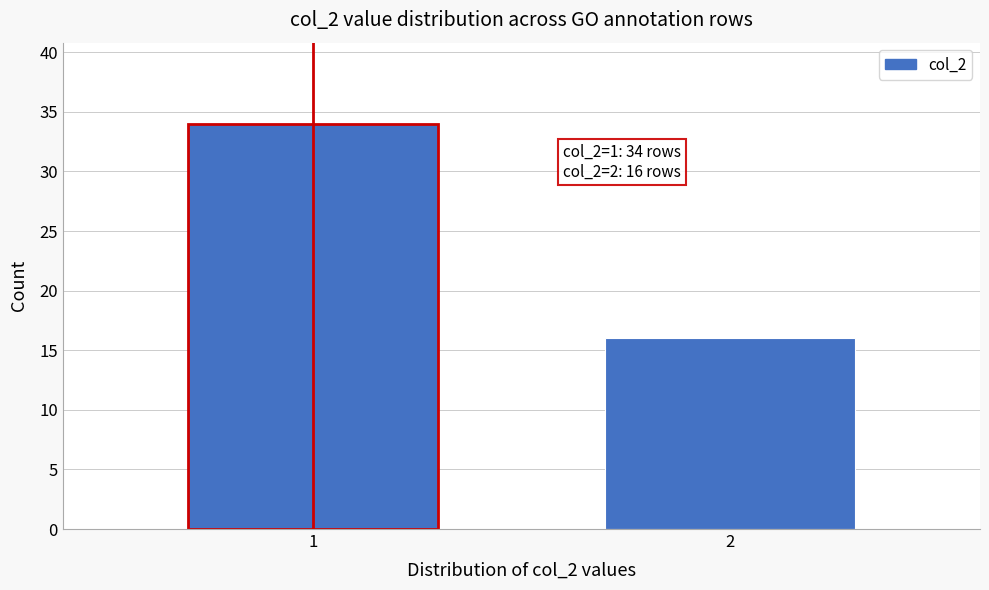

Reading left to right, list all the values displayed in this chart.

1=34	2=16